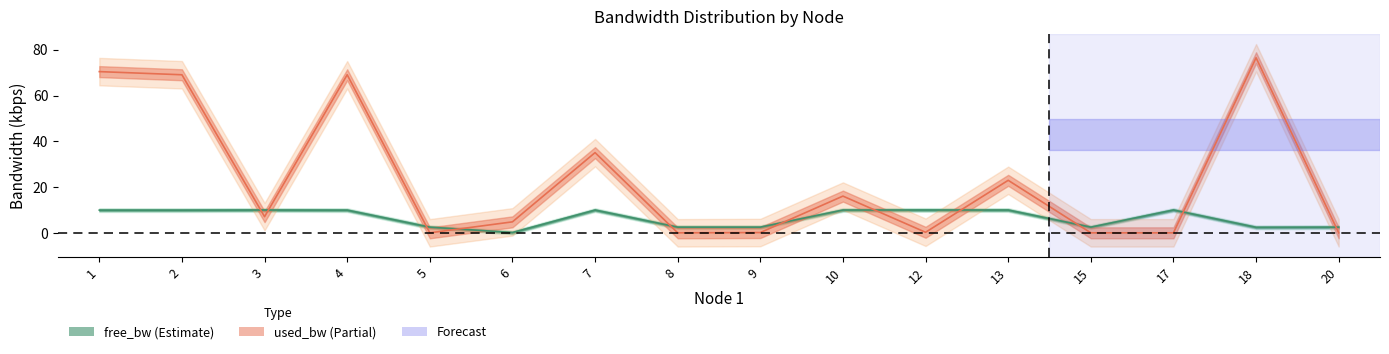

Which has a higher value, 13 or 8?

13